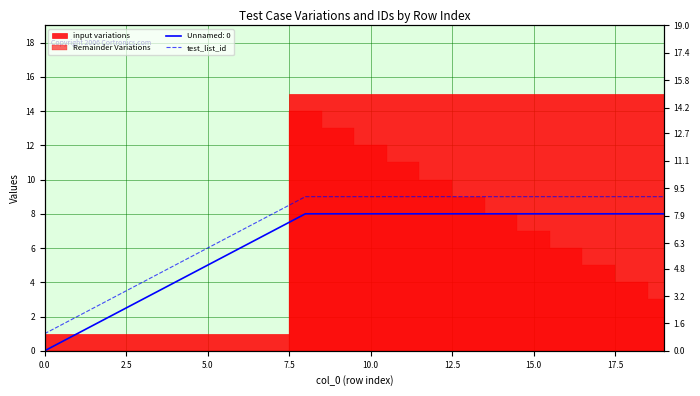

True or false: the data has more than 2 interior local peaks.

False